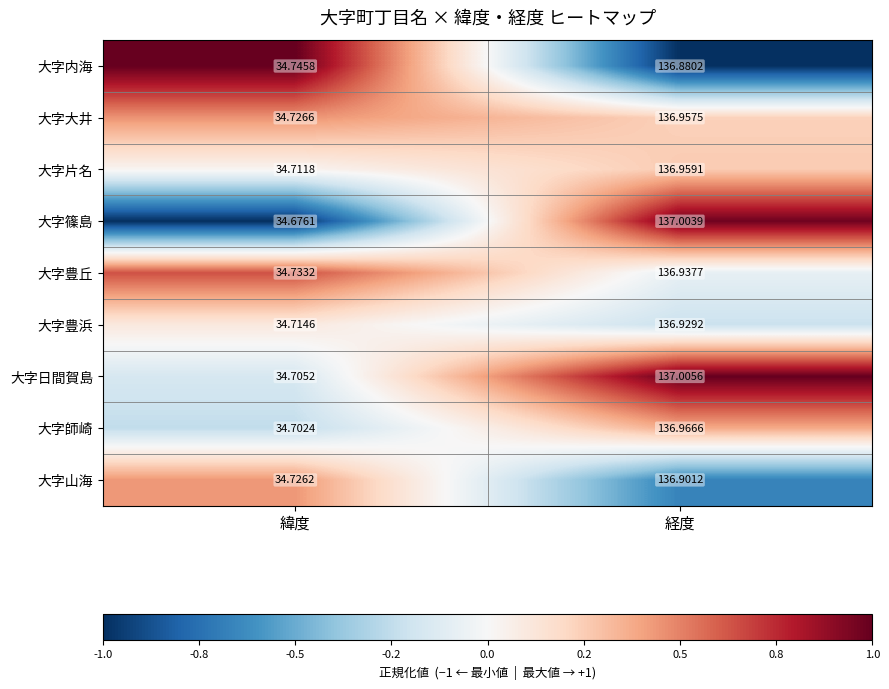

Where does the 大字日間賀島 series first go above 137?

経度